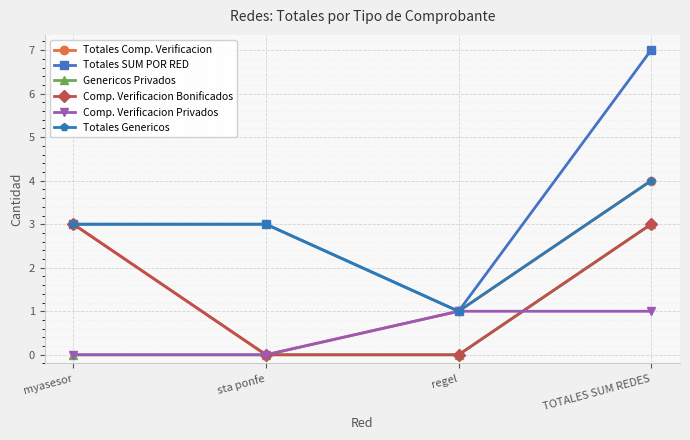

Is the value of Comp. Verificacion Bonificados at myasesor greater than the value of Genericos Privados at regel?

Yes